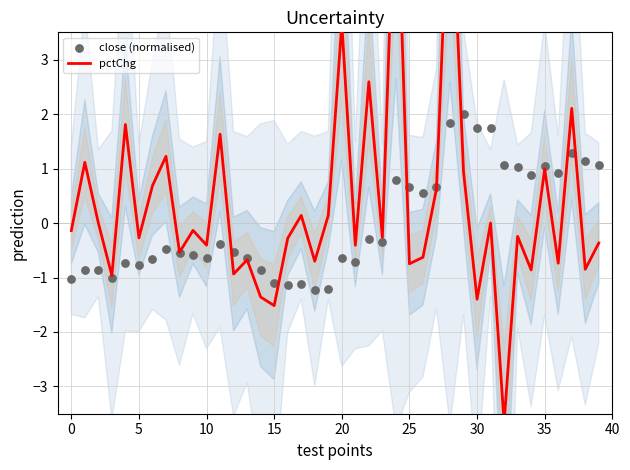

Which series reaches the maximum Y coordinate?

pctChg